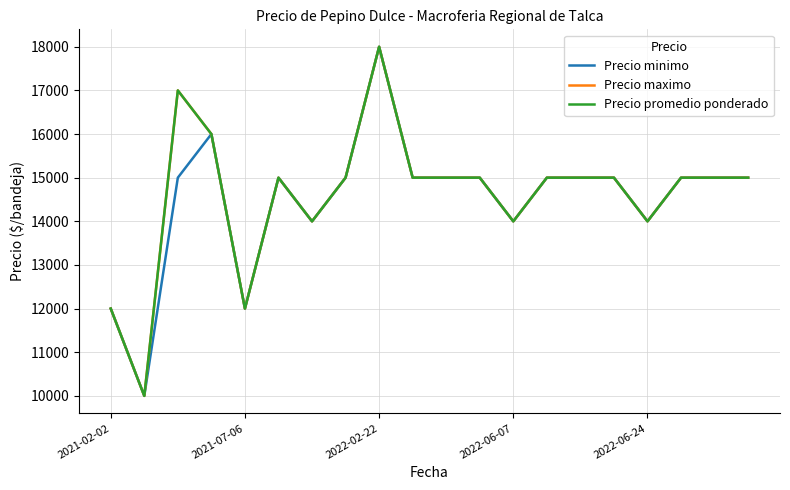

What is the greatest value displayed?

18000